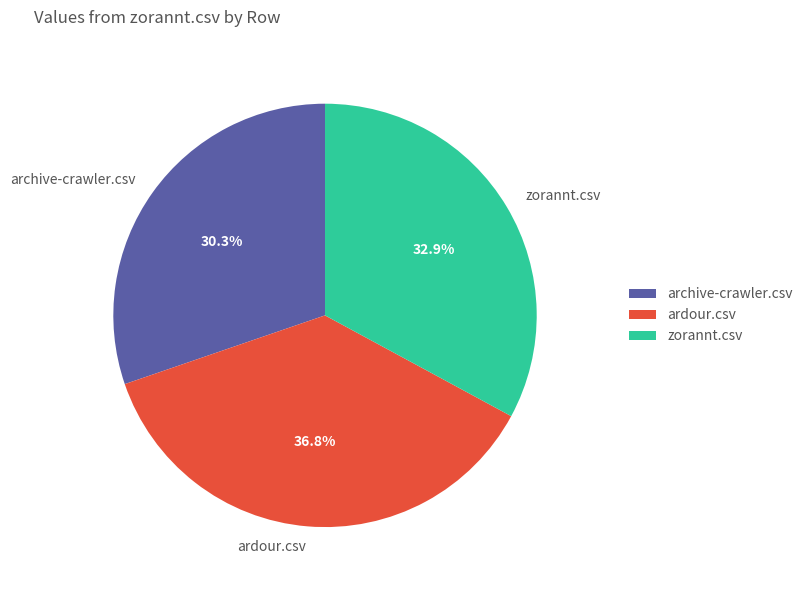

To the nearest percent, what portion does ardour.csv represent?

37%